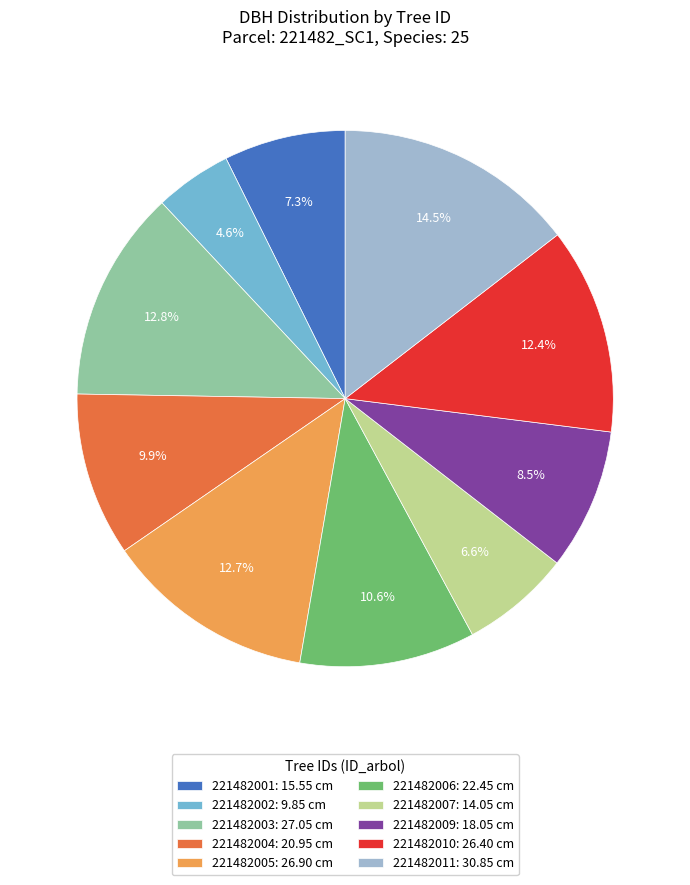

Is it true that 221482007 is 1% of the pie?

False